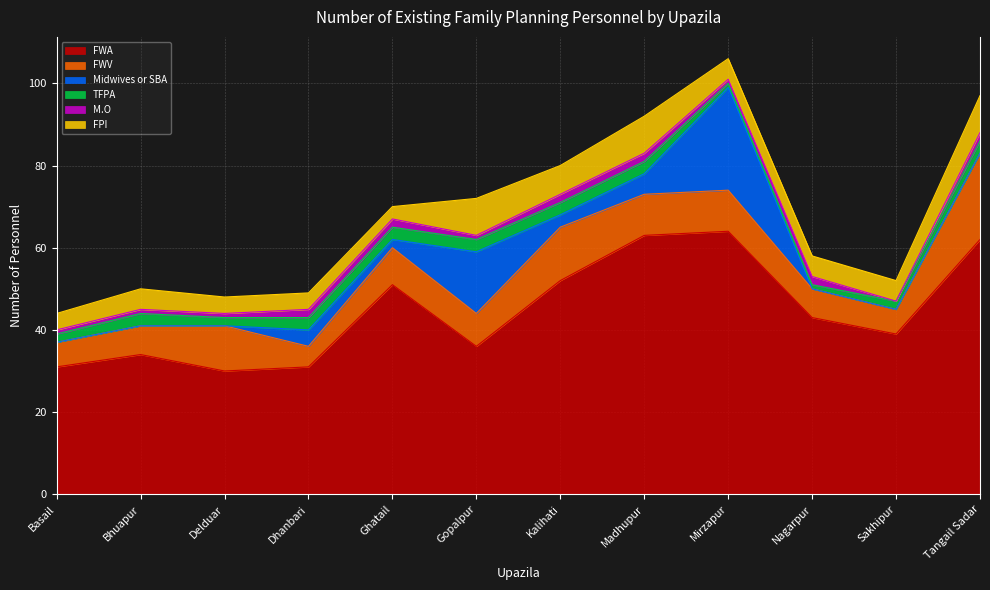

How many values in the FWA series are below 43?

6